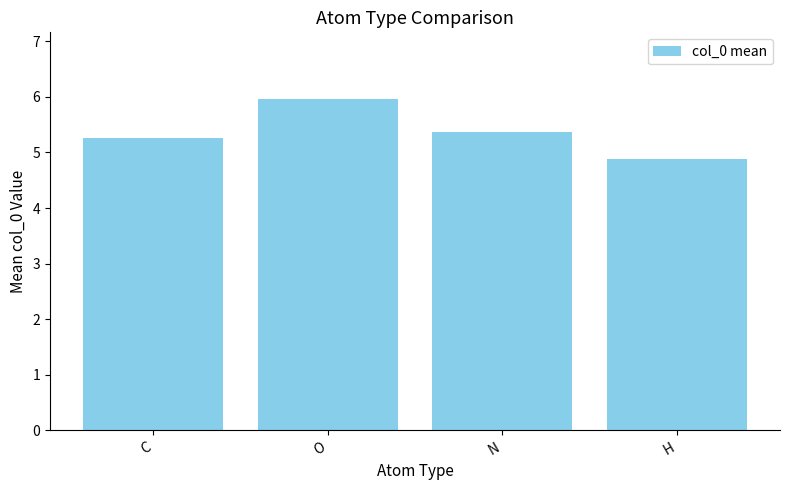

What is the difference between the values at N and H?

0.5